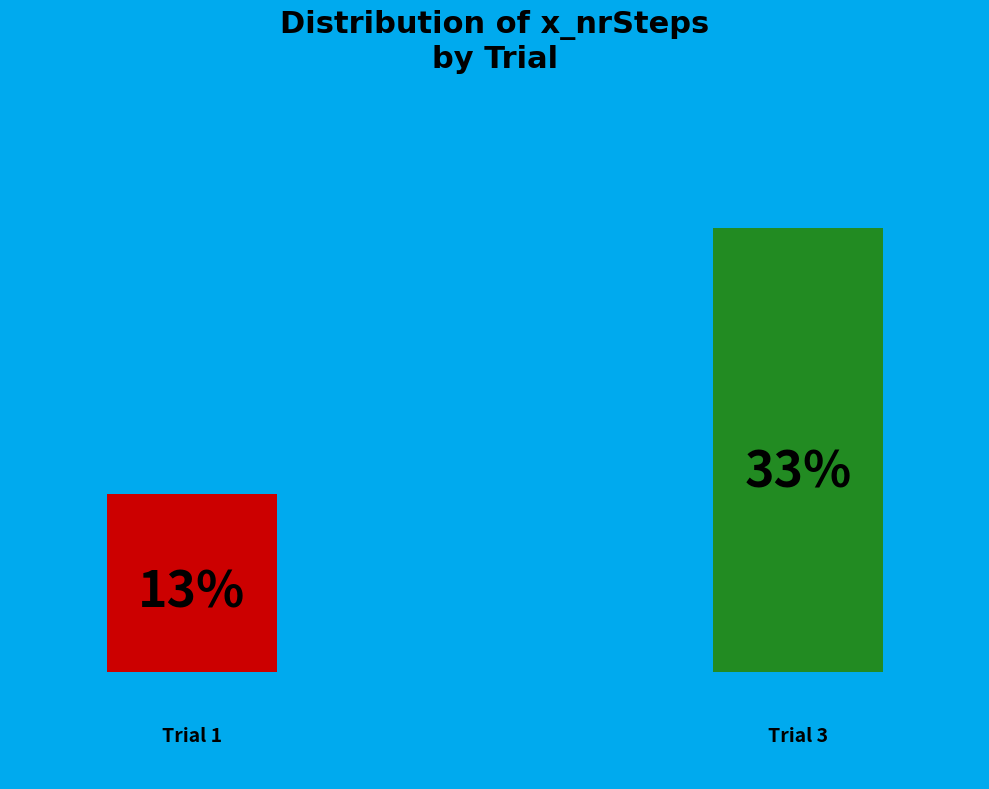

What is the largest slice in the pie chart?

3